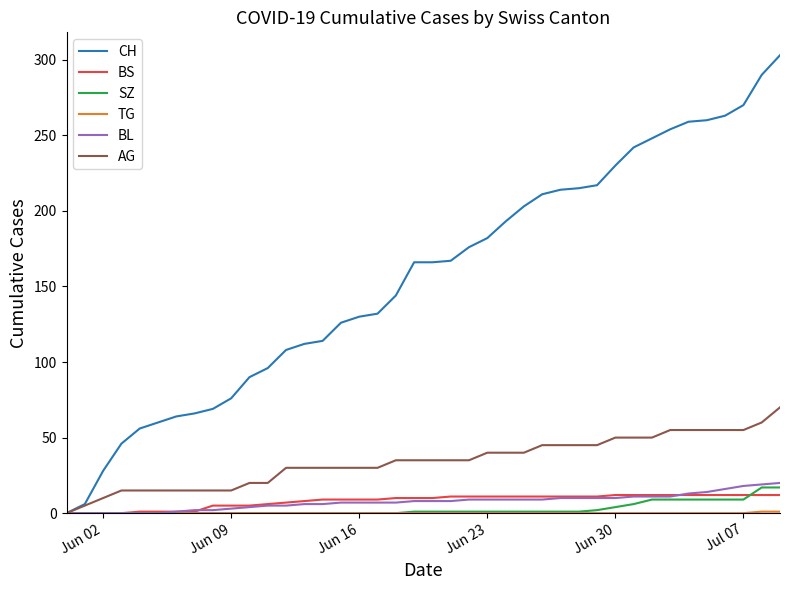

Which series has the largest total across all categories?

CH